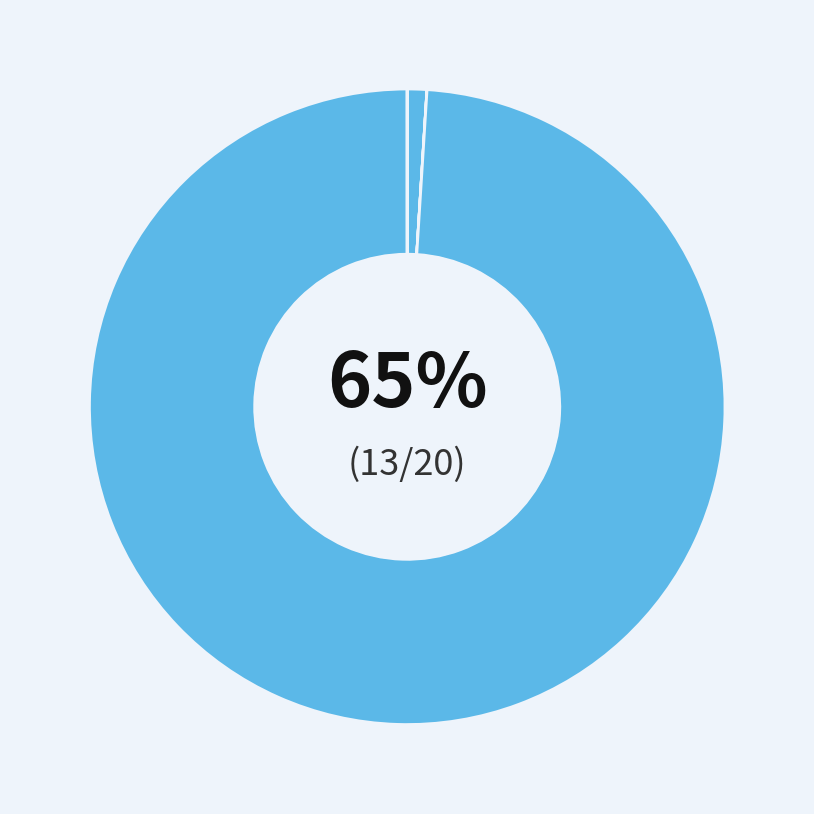

How many slices are in this pie chart?

6